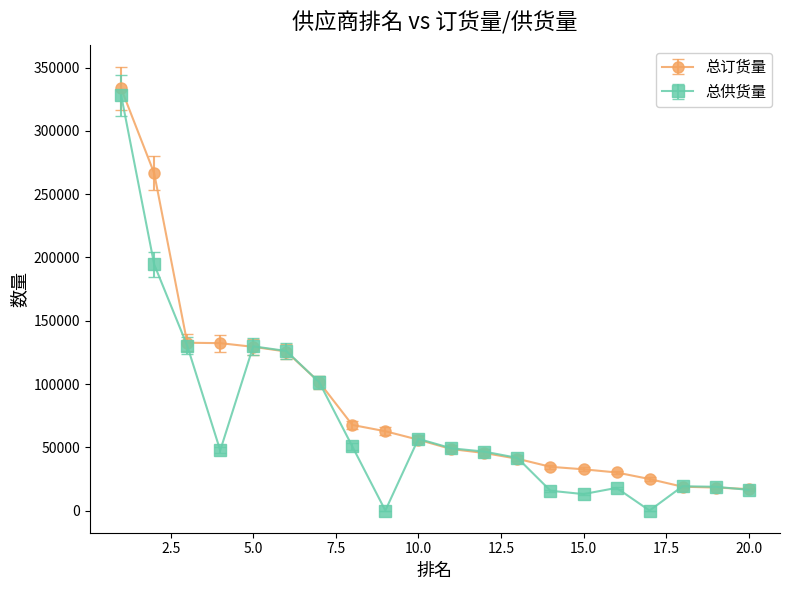

What are all the series names shown in the legend?

总订货量, 总供货量